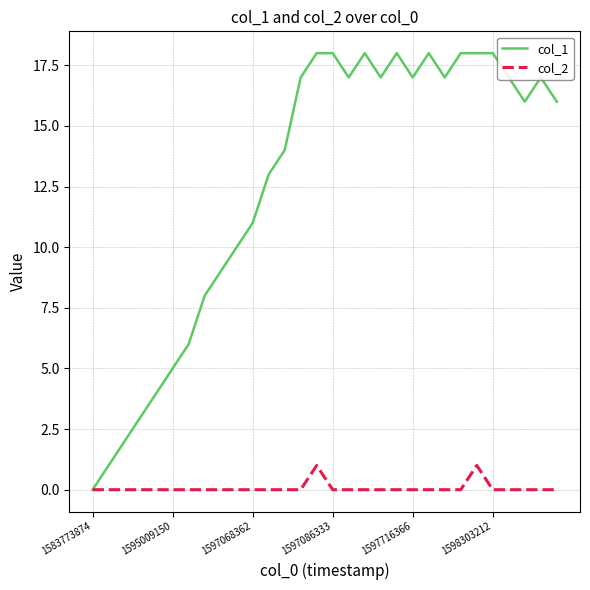

Which series has the widest spread of values?

col_1